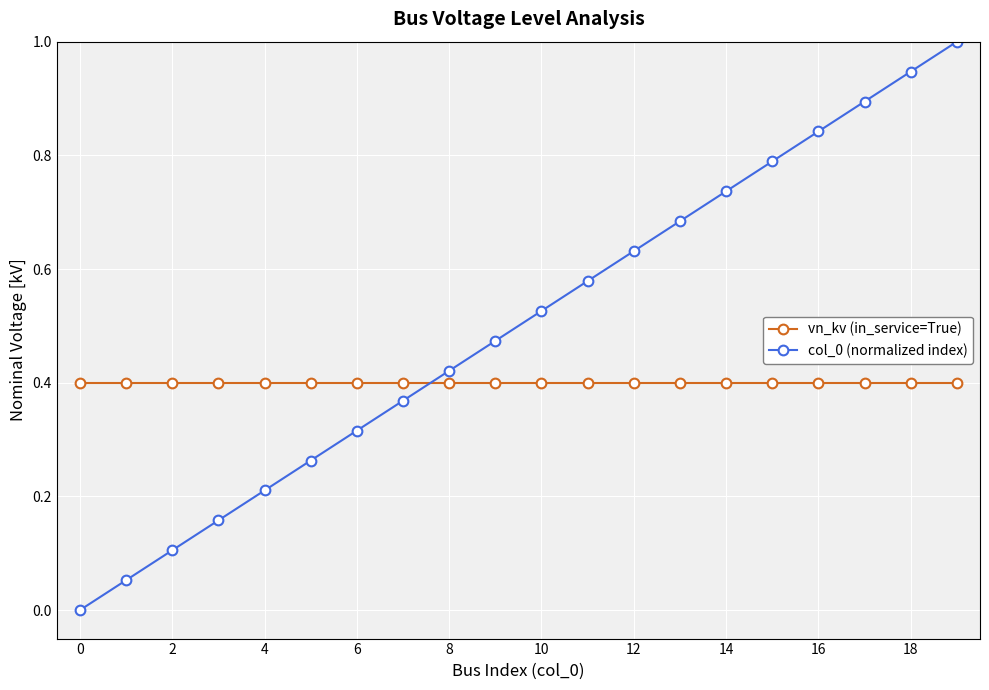

Which series has the widest spread of values?

col_0 (normalized index)